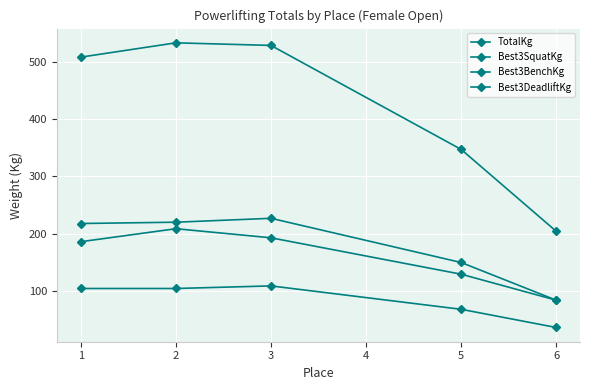

What is the value of the Best3BenchKg point at the 1st from the left?

104.3